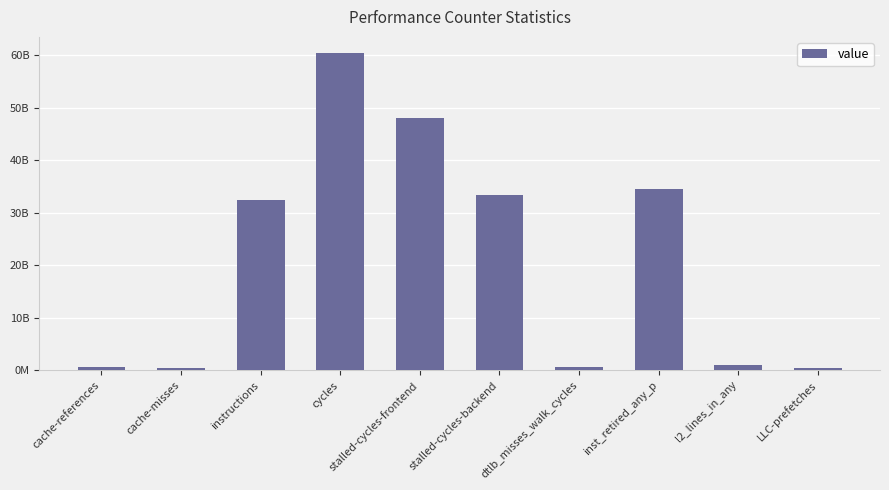

What is the smallest value displayed?

367923864